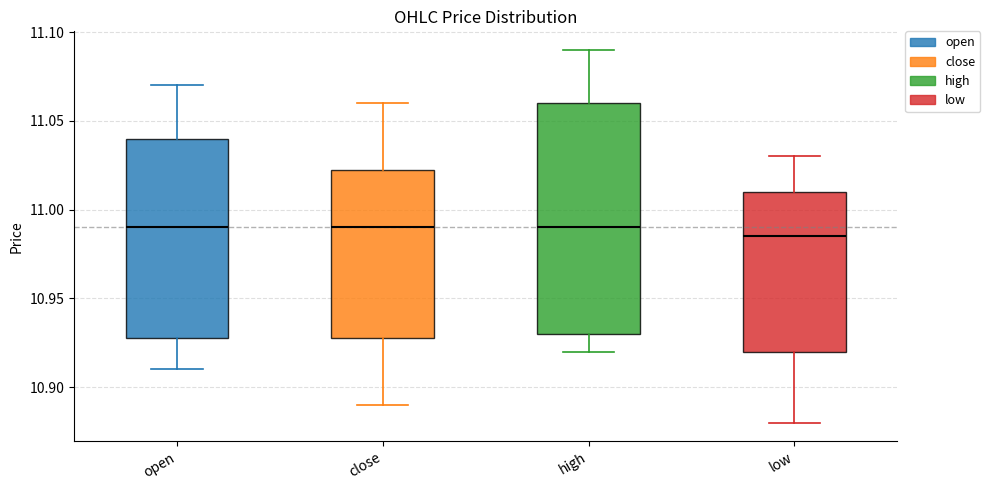

Where does the median line of the box for close sit on the y-axis? The values are not printed on the chart, so give them approximately, as read against the axis.

10.990